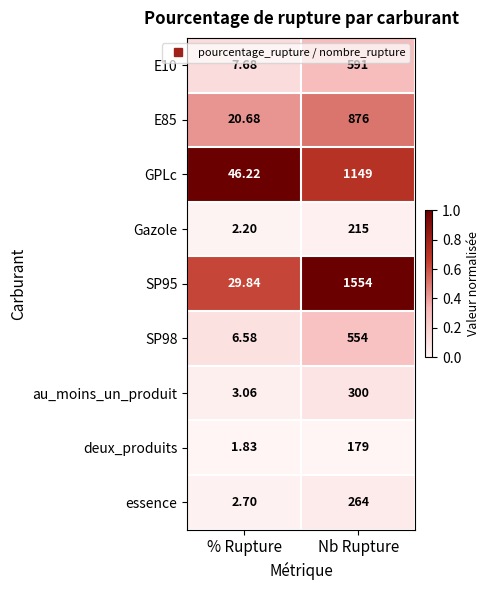

List the labels in order of Gazole value, smallest first.

% Rupture, Nb Rupture